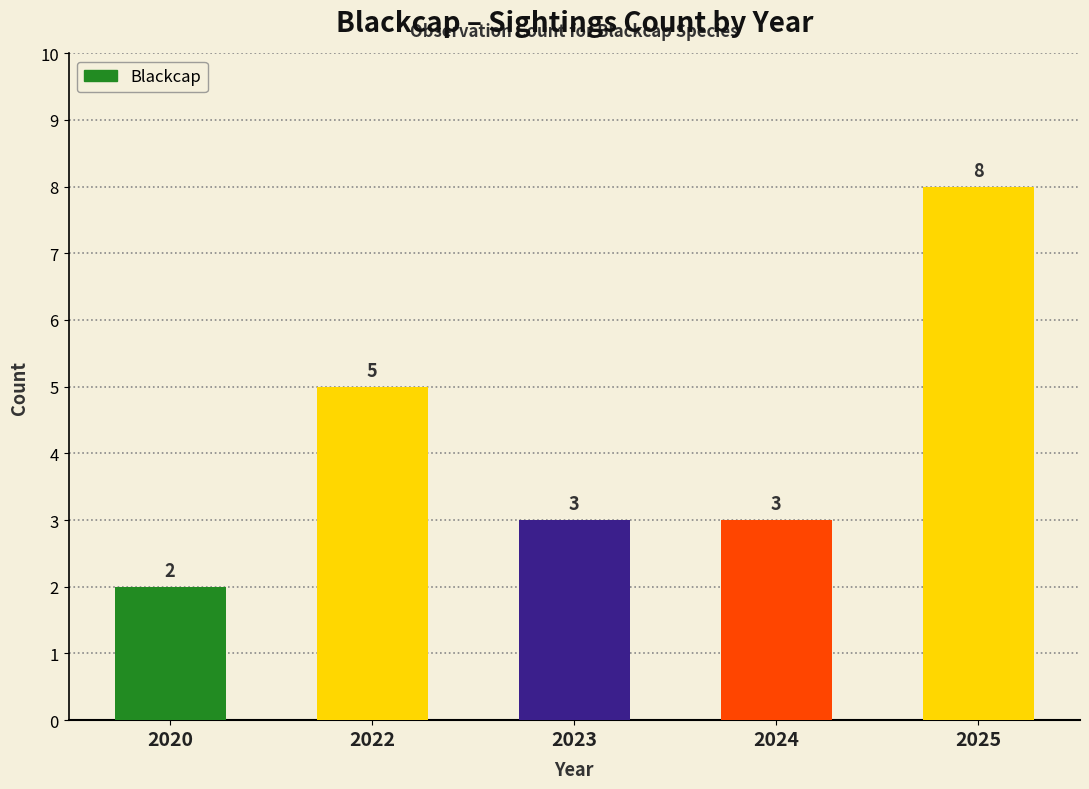

Reading left to right, transcribe all the data shown in this chart.

2020=2	2022=5	2023=3	2024=3	2025=8